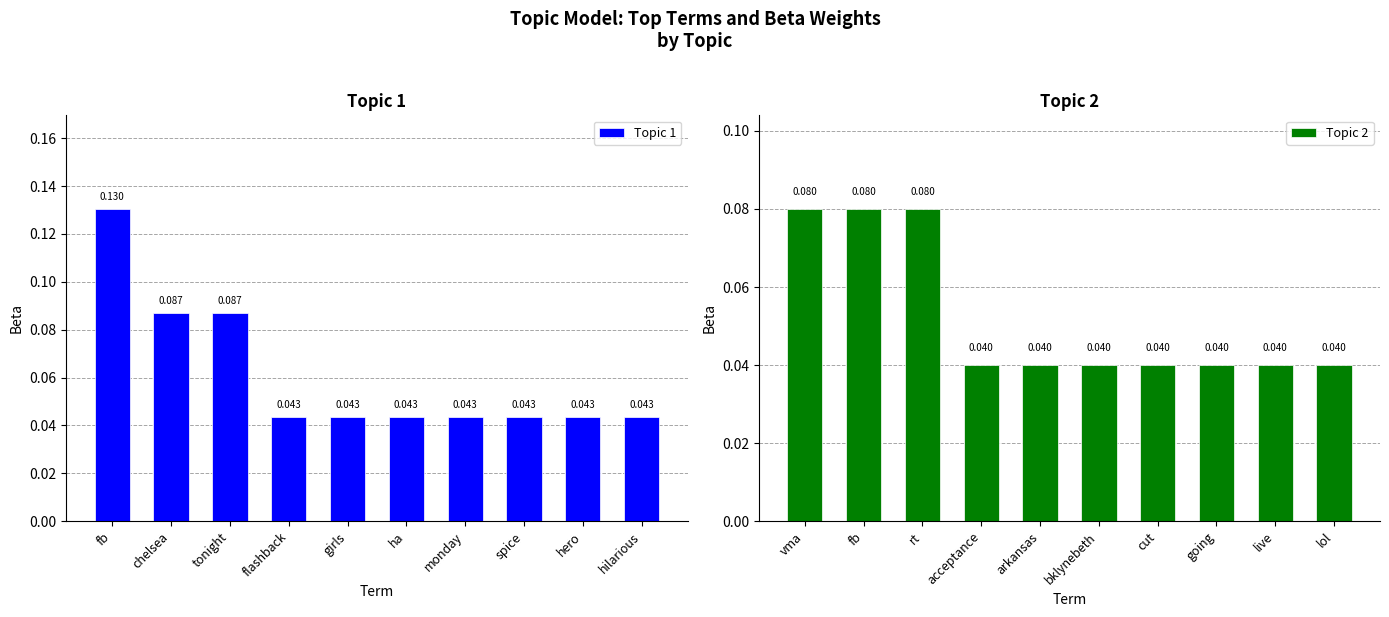

Are the bars grouped side by side (vs. stacked)?

Yes